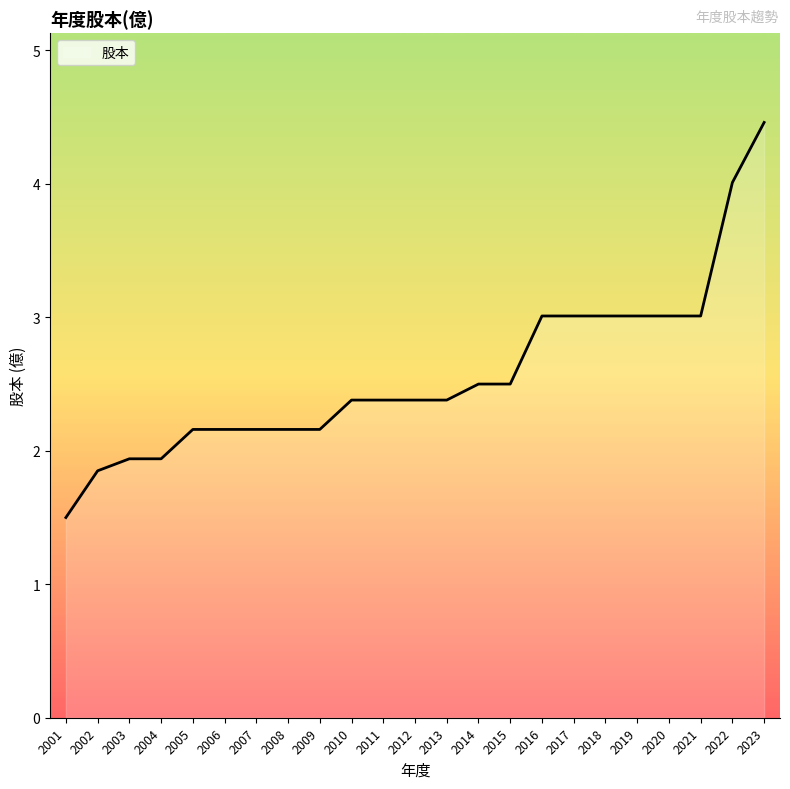

What is the change in value from 2008 to 2012?

+0.2